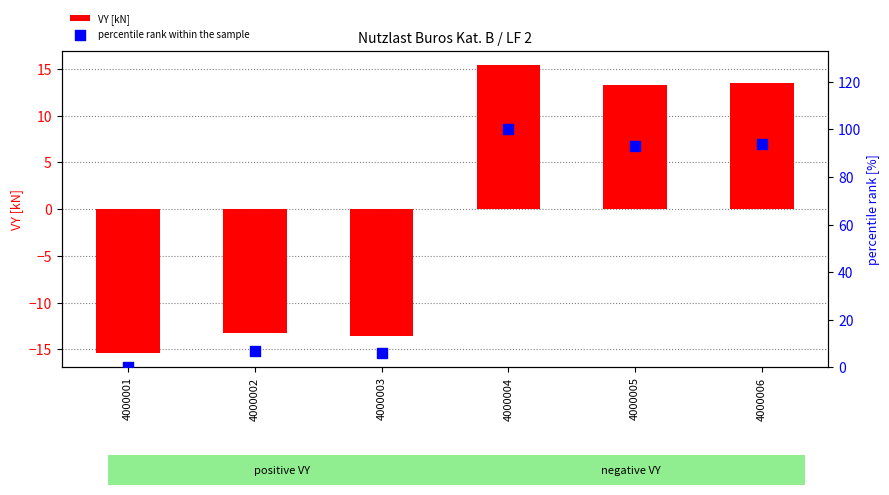

Which series contains the highest Y value?

percentile rank within the sample